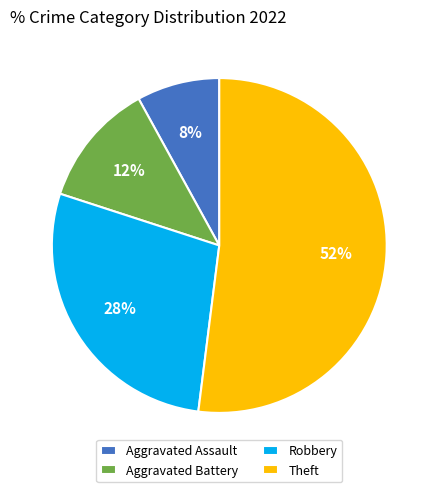

Approximately how many times larger is the value at Robbery compared to Theft?

0.5